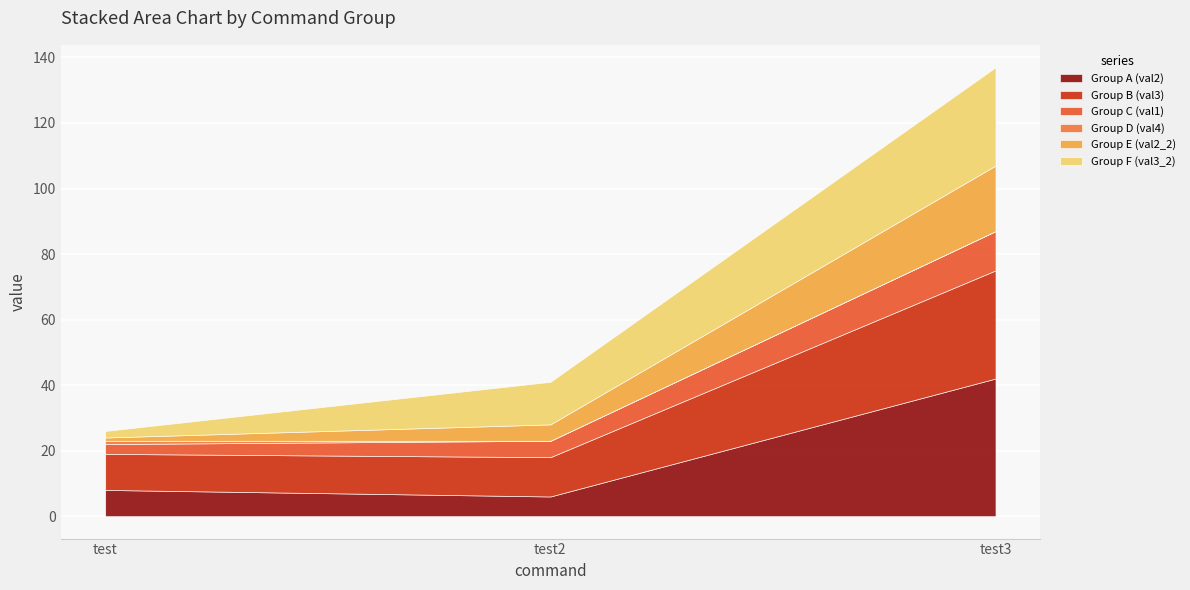

At how many categories does at least one series exceed 10?

3